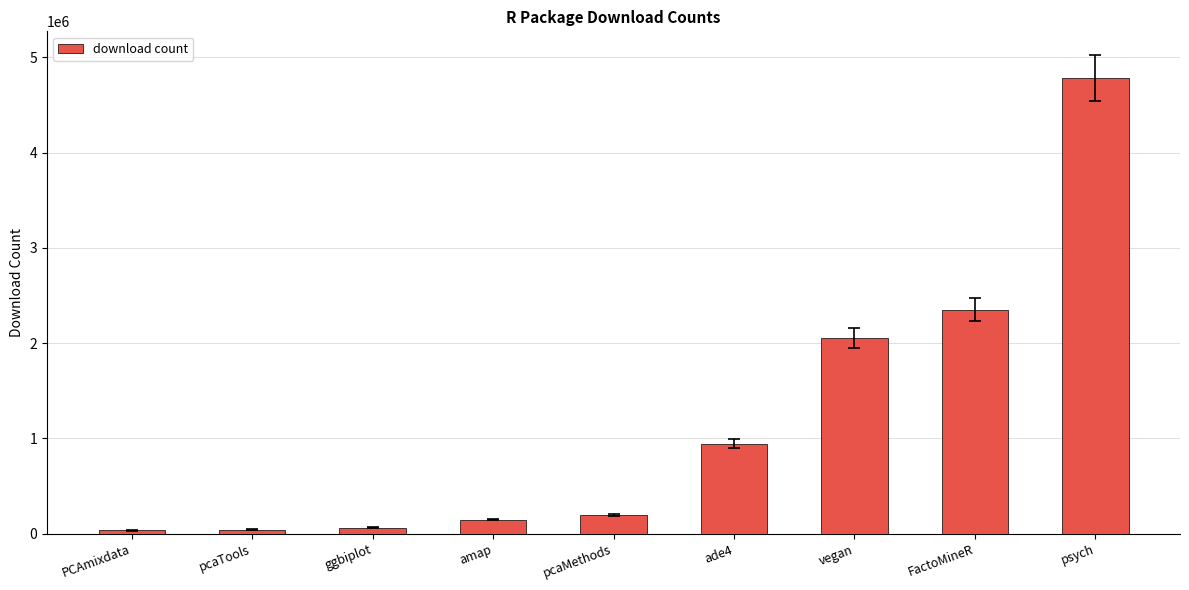

What value does the data have at amap, to the nearest 100?

145000